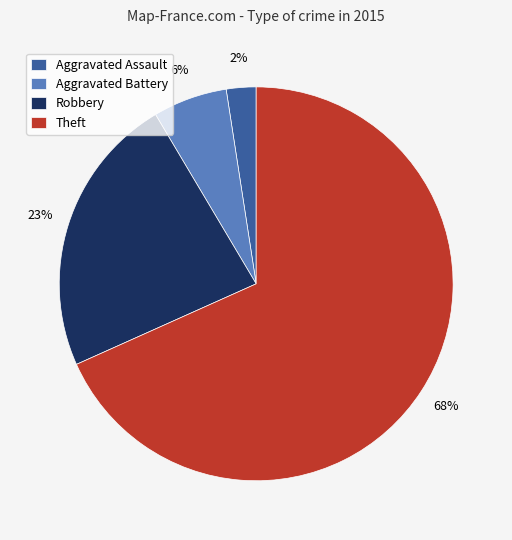

How many segments does this pie chart have?

4